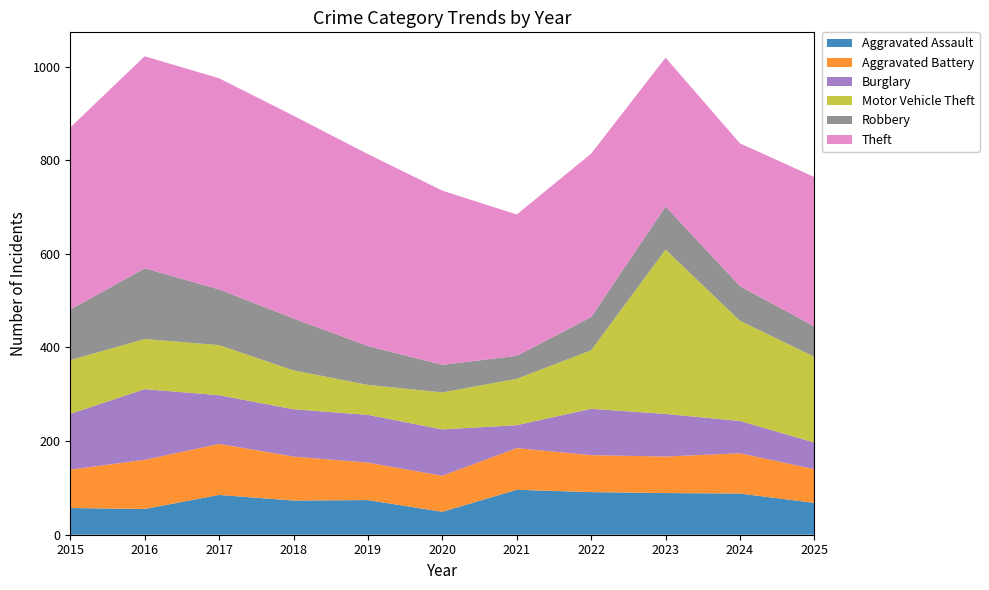

Reading left to right, what are all the values shown in this chart?

Aggravated Assault: 2015=57	2016=55	2017=85	2018=73	2019=74	2020=49	2021=96	2022=91	2023=89	2024=88	2025=68
Aggravated Battery: 2015=82	2016=105	2017=109	2018=94	2019=80	2020=77	2021=89	2022=79	2023=78	2024=86	2025=72
Burglary: 2015=119	2016=151	2017=104	2018=101	2019=102	2020=99	2021=49	2022=99	2023=91	2024=69	2025=57
Motor Vehicle Theft: 2015=115	2016=107	2017=107	2018=83	2019=64	2020=79	2021=99	2022=125	2023=351	2024=214	2025=183
Robbery: 2015=108	2016=151	2017=119	2018=111	2019=83	2020=59	2021=49	2022=71	2023=92	2024=74	2025=65
Theft: 2015=389	2016=453	2017=451	2018=433	2019=410	2020=372	2021=302	2022=349	2023=318	2024=305	2025=319